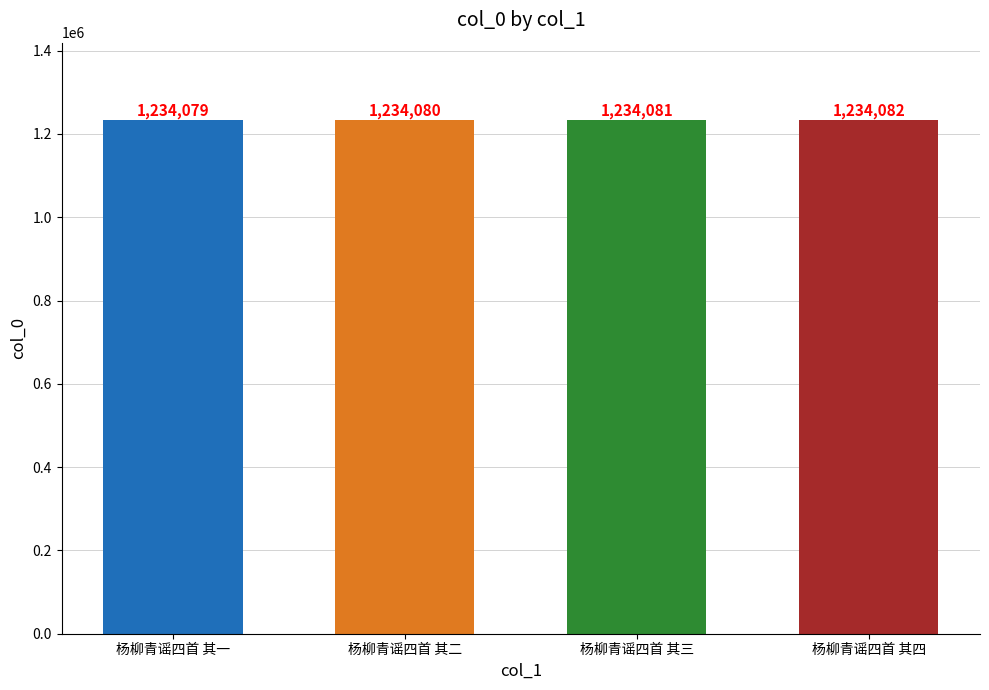

What is the greatest value displayed?

1234082